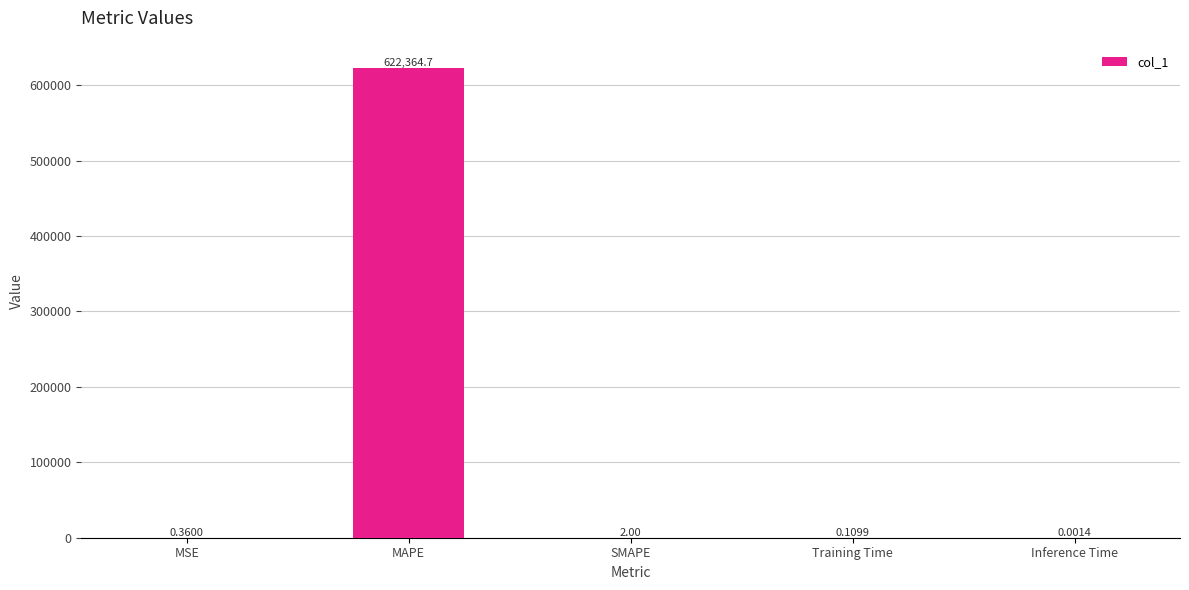

Which has a higher value, MAPE or Inference Time?

MAPE